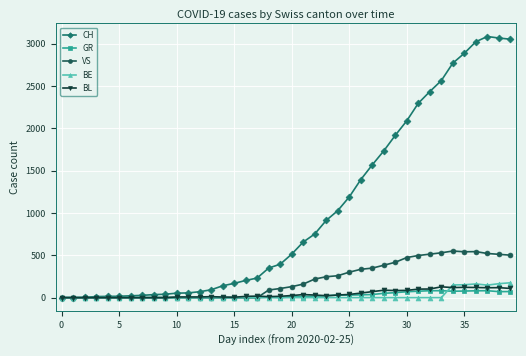

How many data points does each series have?

40